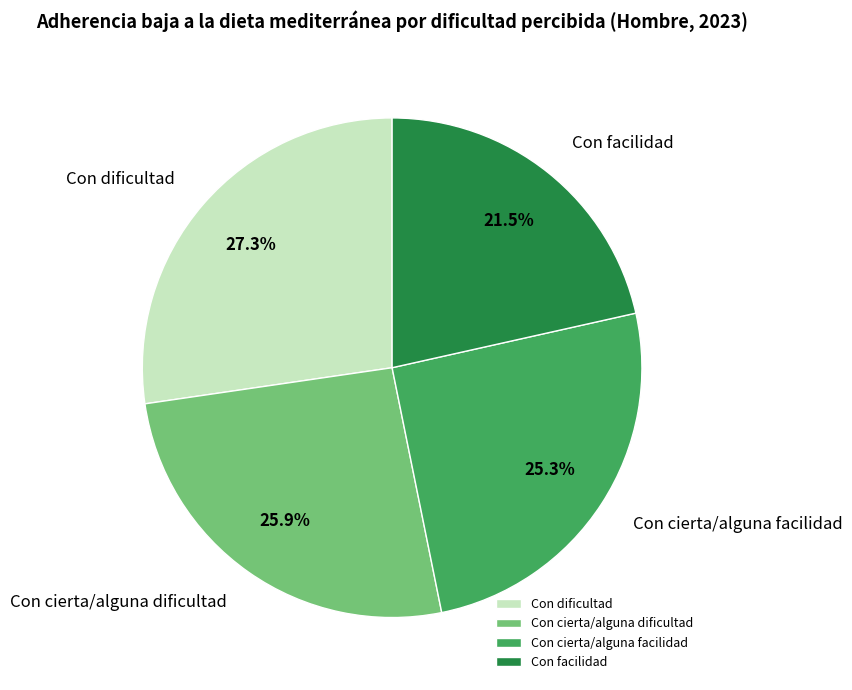

Combined, what portion of the pie is Con cierta/alguna facilidad and Con cierta/alguna dificultad?

51.2%